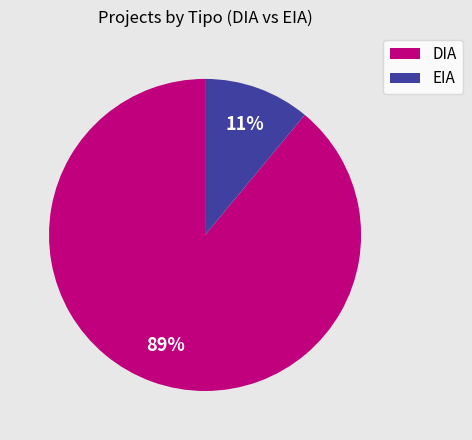

To the nearest percent, what is the combined percentage of EIA and DIA?

100%